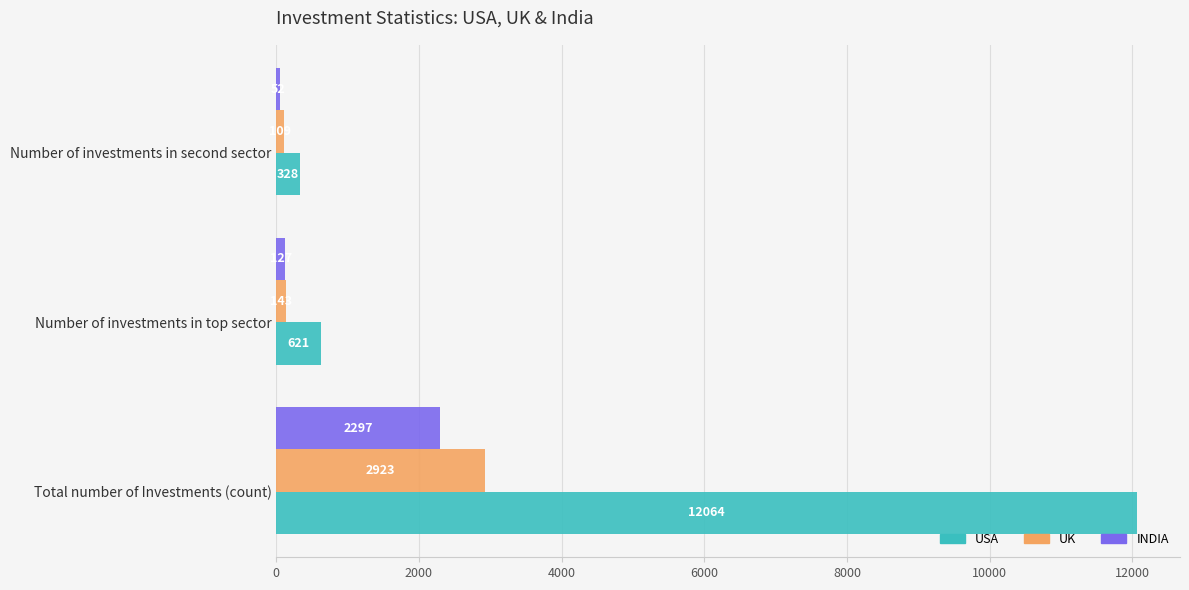

Rank the series at Total number of Investments (count) from highest to lowest value.

USA, UK, INDIA